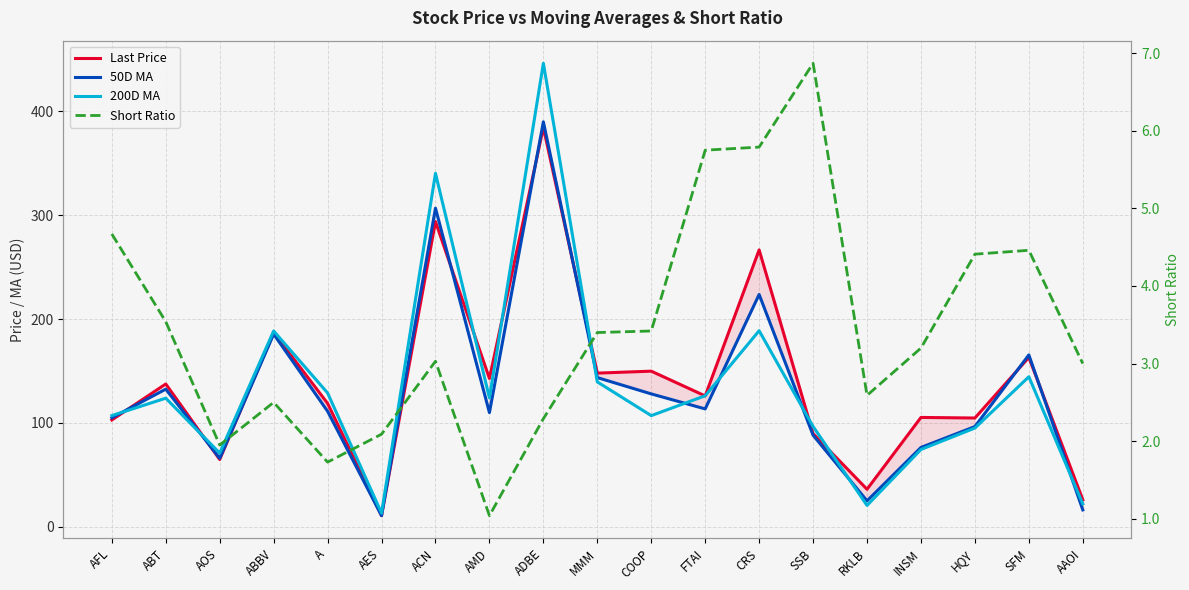

At which label is Last Price closest to 197?

ABBV